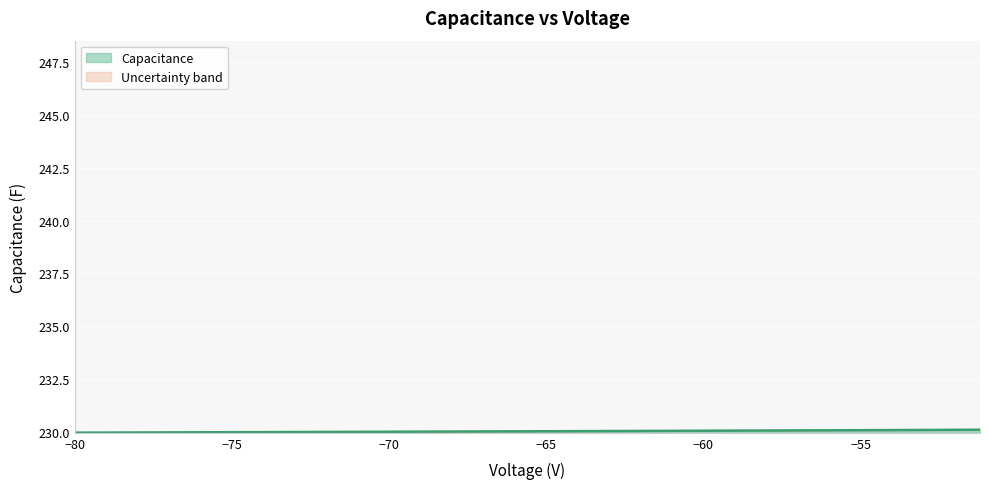

What is the minimum value for Capacitance?

230.0